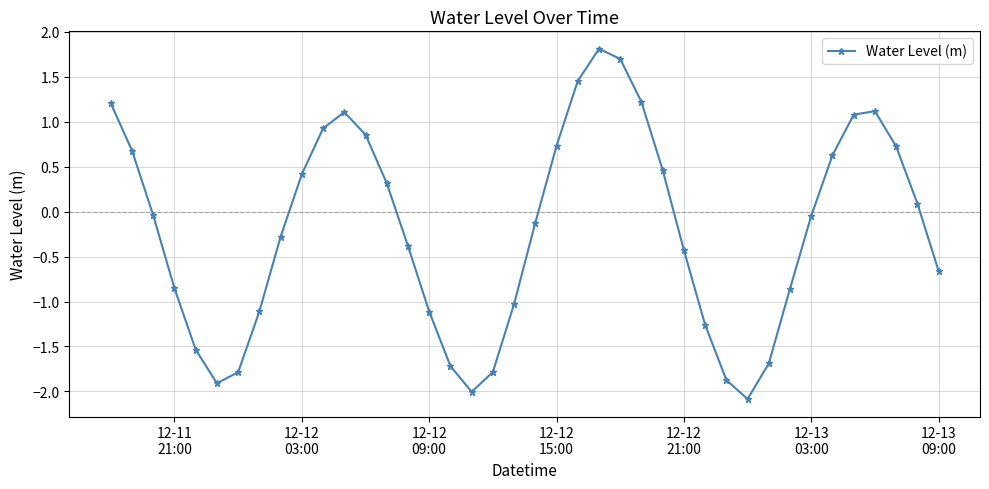

Does the chart have visible grid lines?

Yes